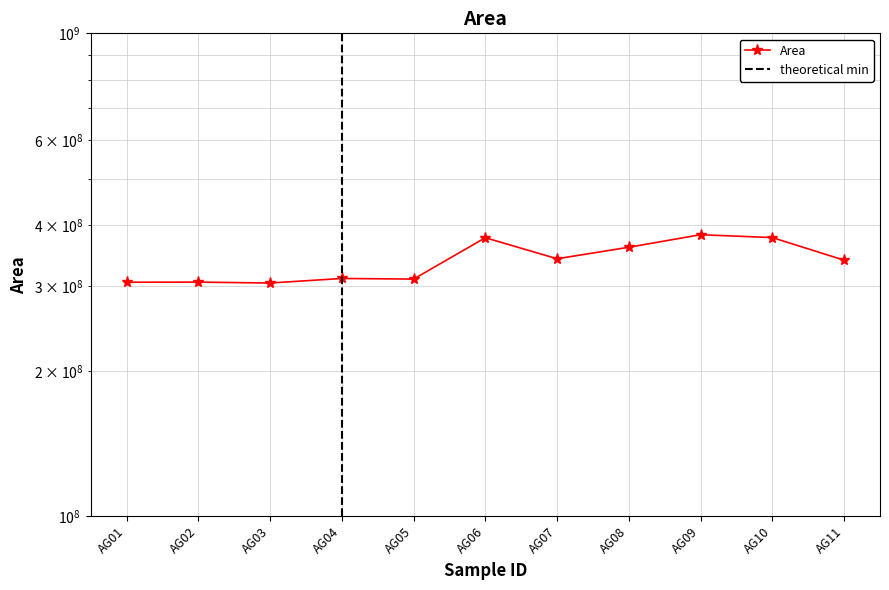

What is the difference between the maximum and second lowest values?

77632906